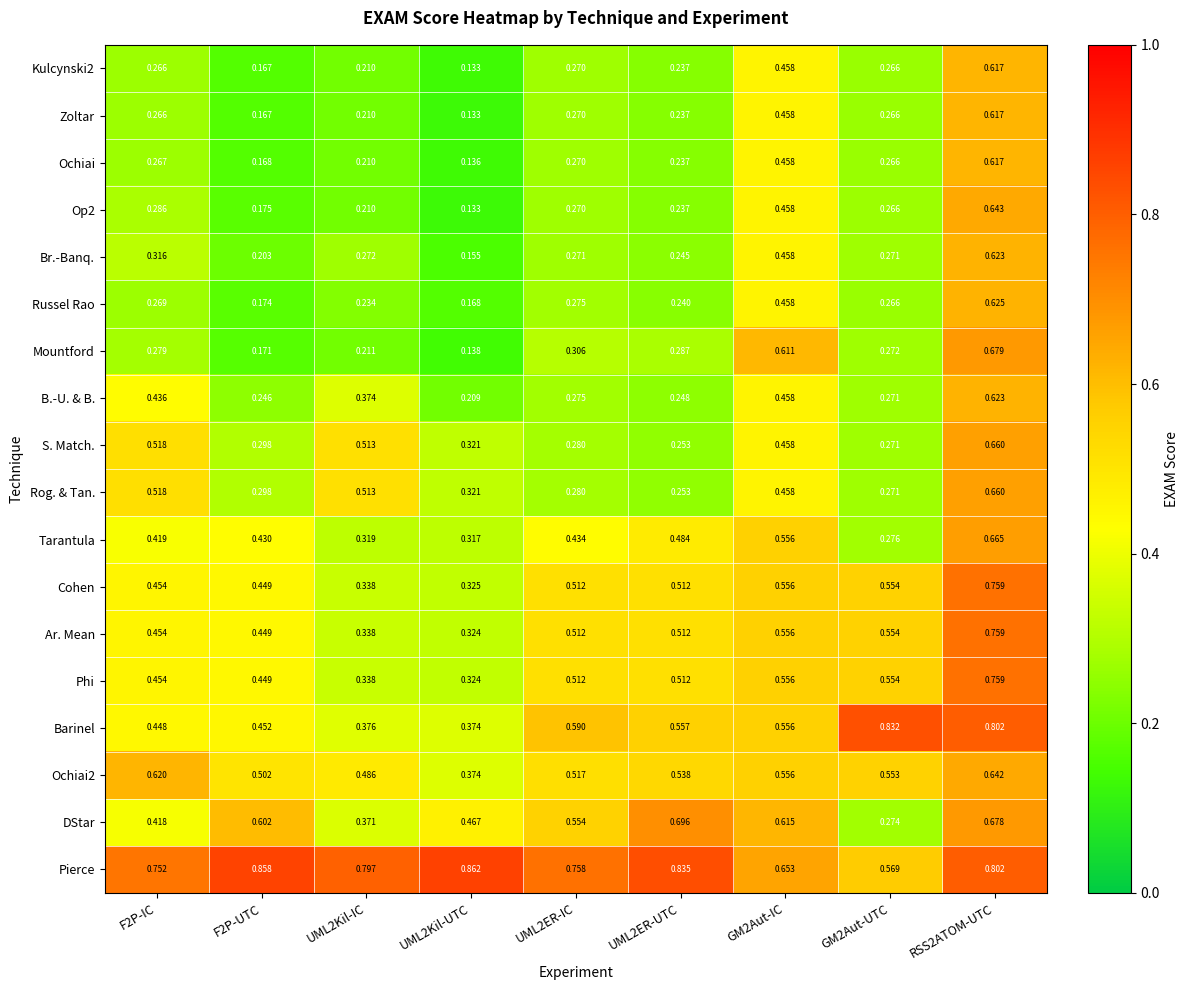

Which series has the largest range (max minus min)?

Mountford